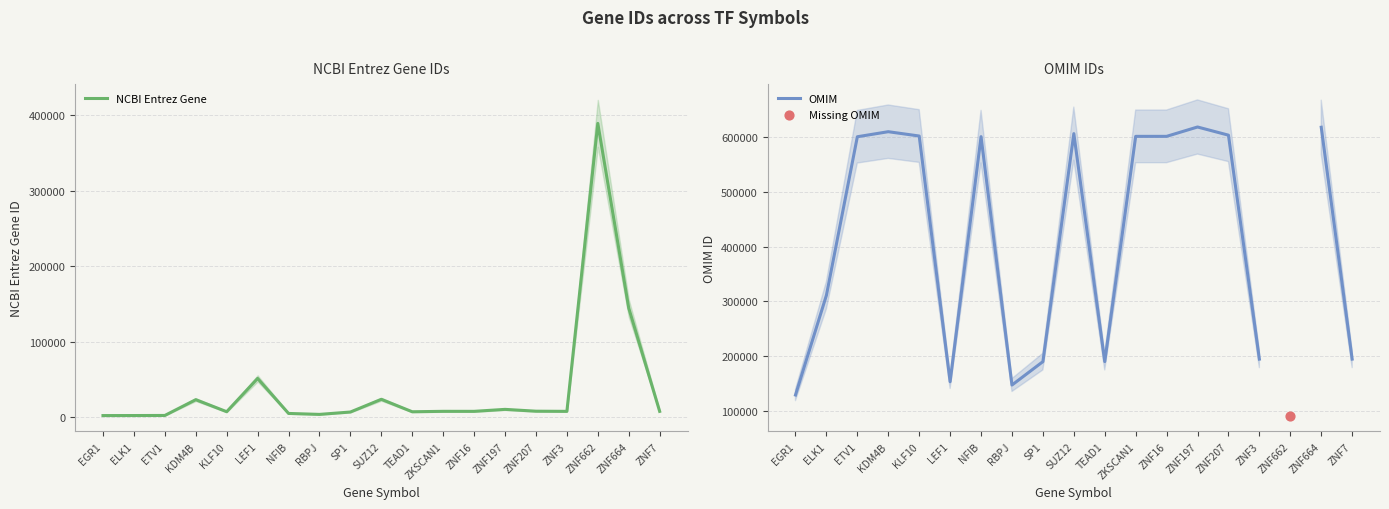

At how many categories does at least one series exceed 187817?

16